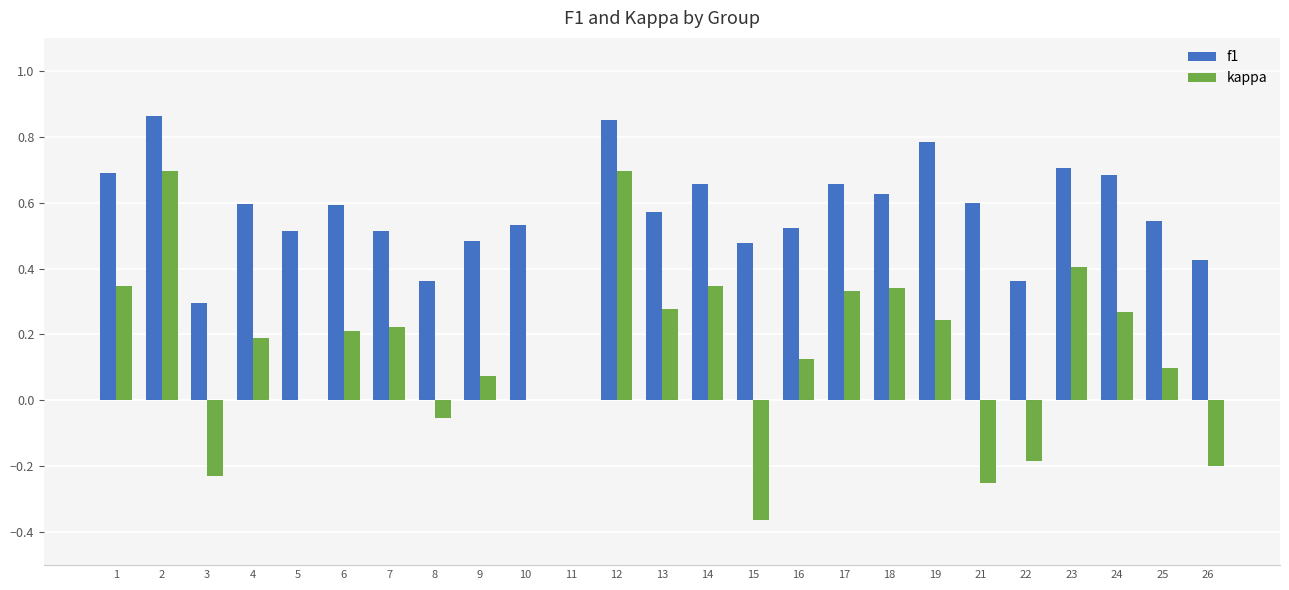

The f1 series shows 1.2 at 12. True or false?

False